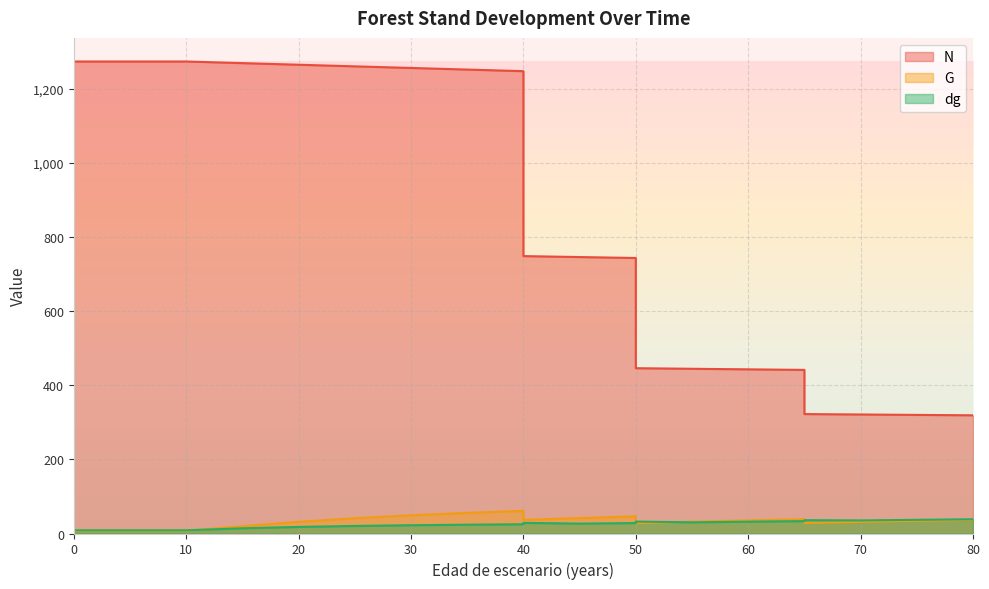

The dg series shows 33.5 at 65. True or false?

True